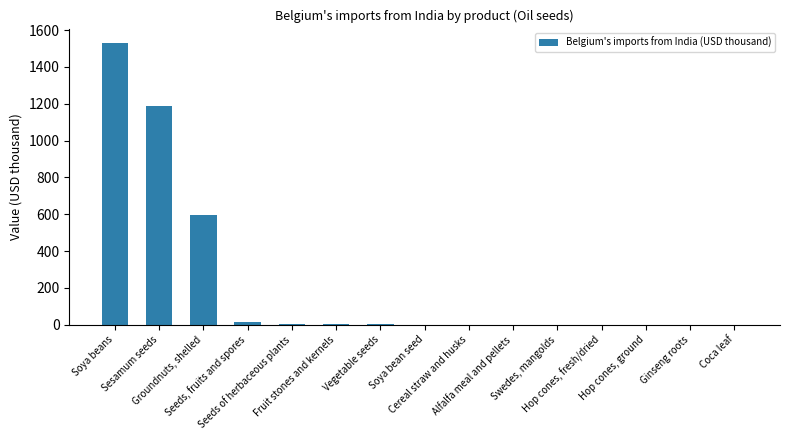

What is the sum of all values?

3344